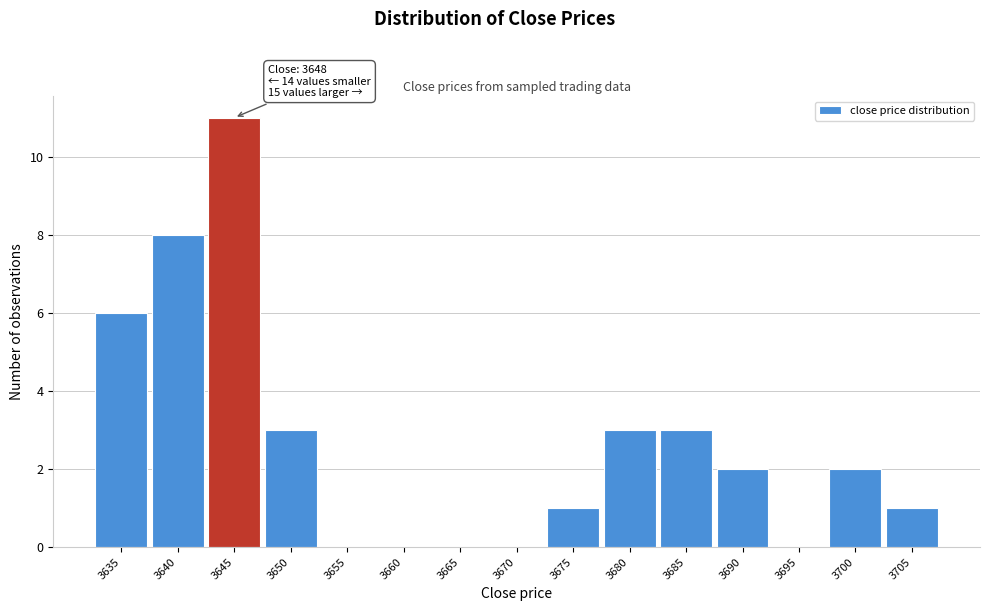

Reading left to right, extract all data points from this chart.

3635=6	3640=8	3645=11	3650=3	3655=0	3660=0	3665=0	3670=0	3675=1	3680=3	3685=3	3690=2	3695=0	3700=2	3705=1